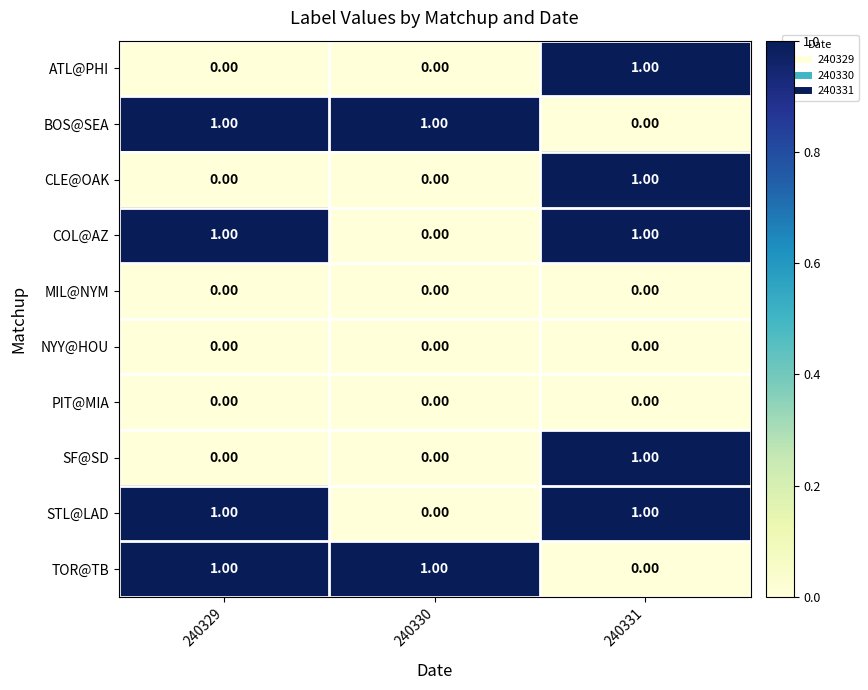

At how many categories does at least one series exceed 0?

3